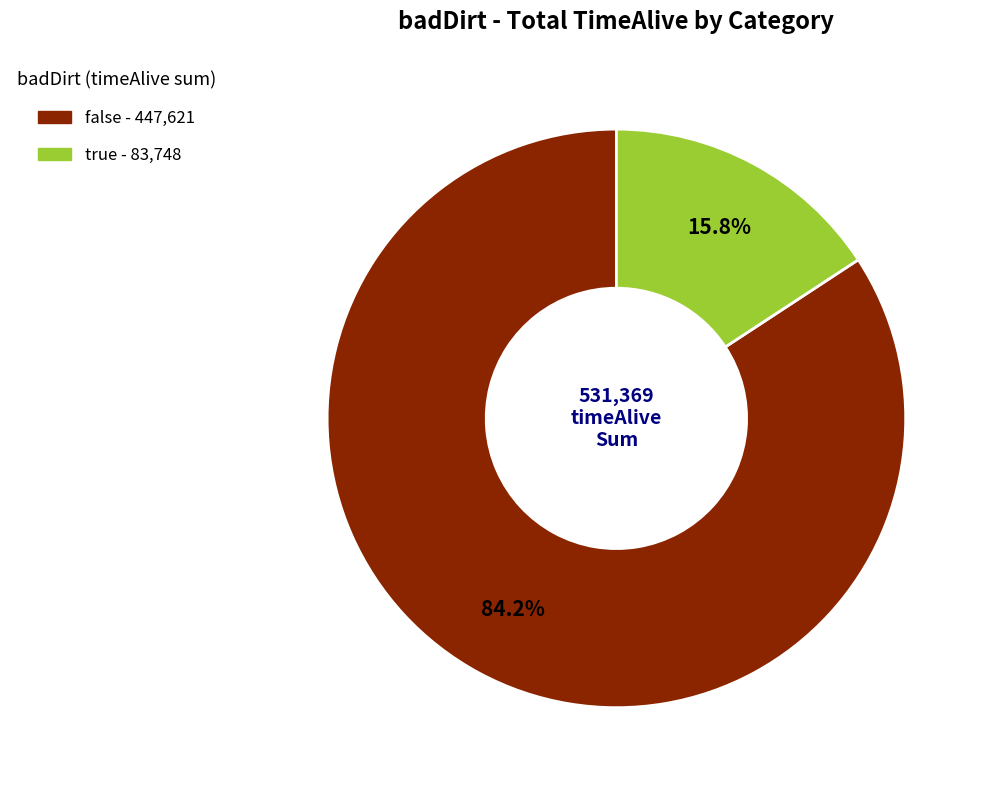

Rank the categories by value from lowest to highest.

true, false